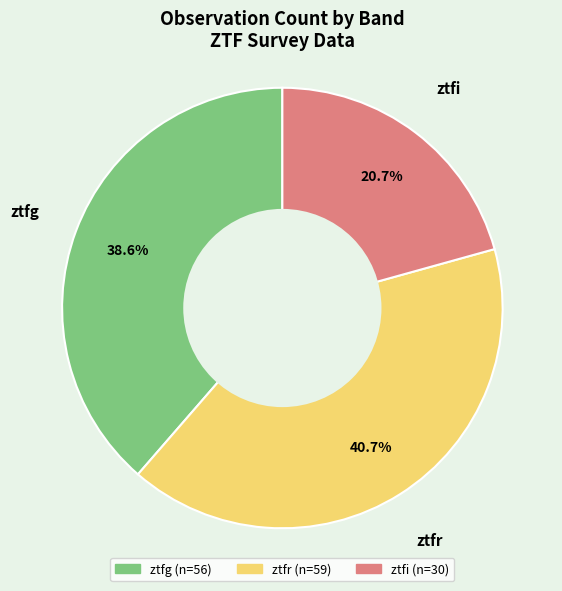

To the nearest percent, what percentage of the pie is ztfg?

39%